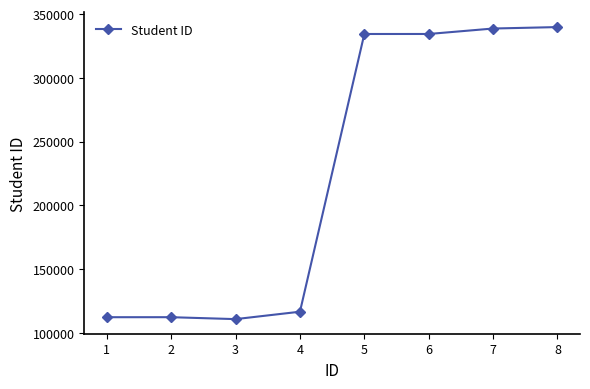

What is the average value?

224822